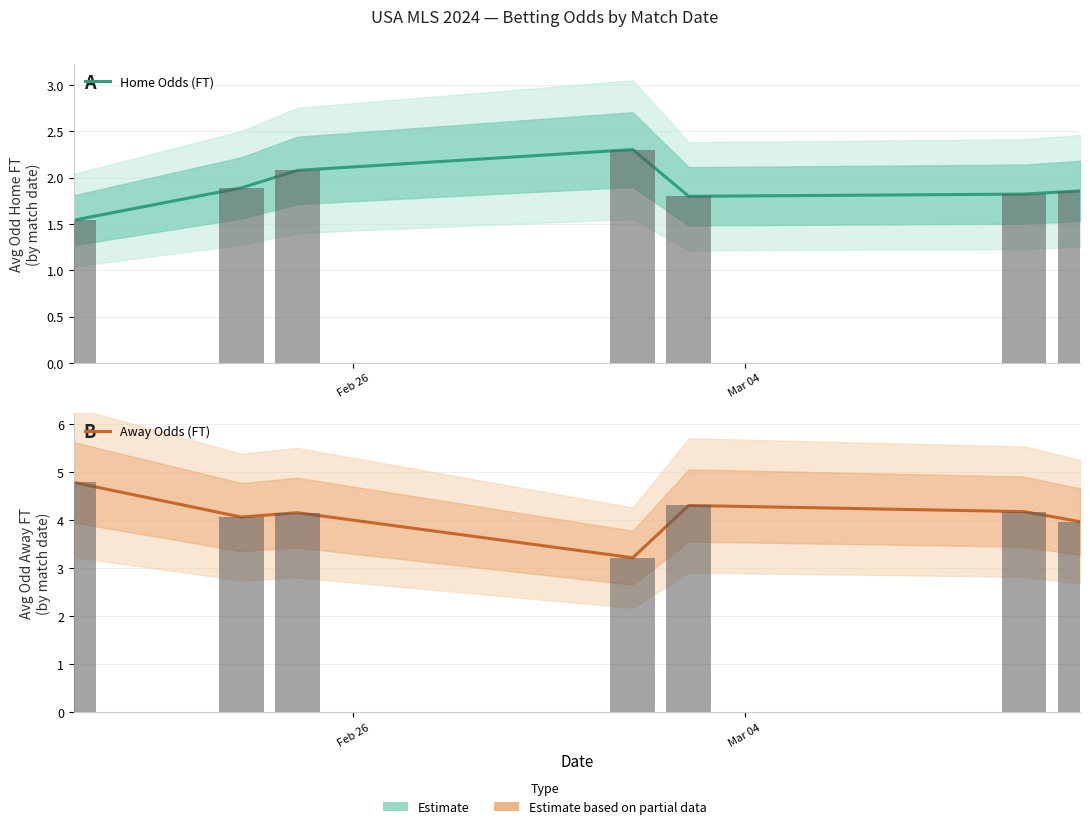

Which series has the widest spread of values?

Away Odds (FT)